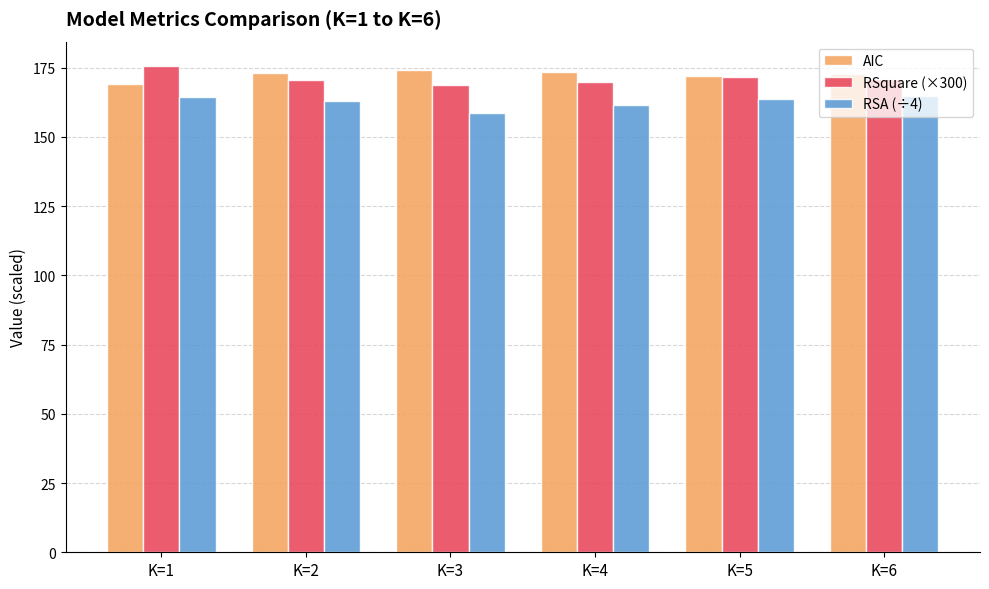

True or false: RSA (÷4) has a value of 258.0 at K=4.

False